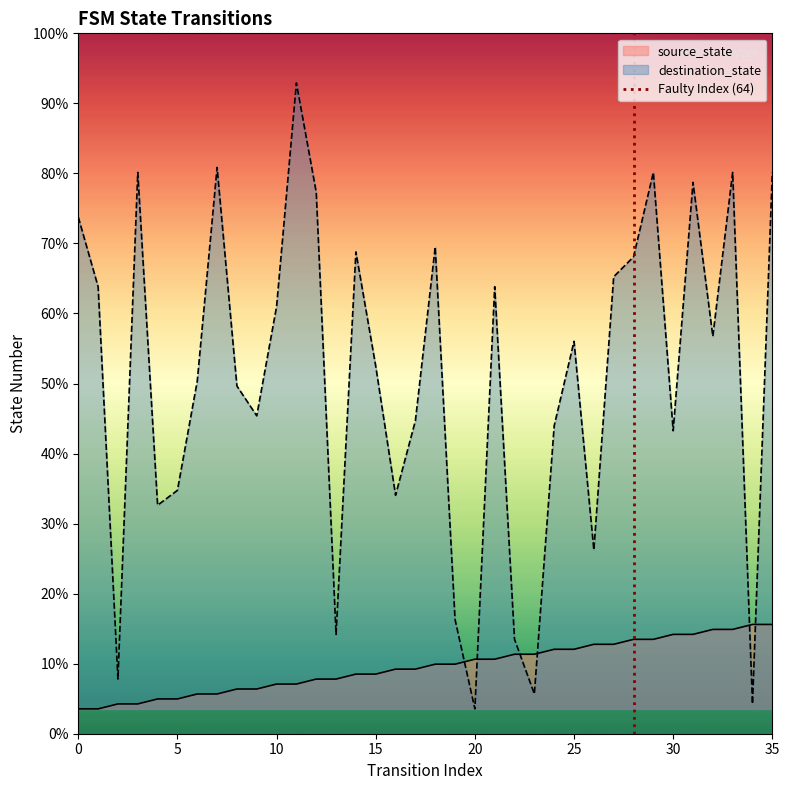

The value at 0 is 0. True or false?

True